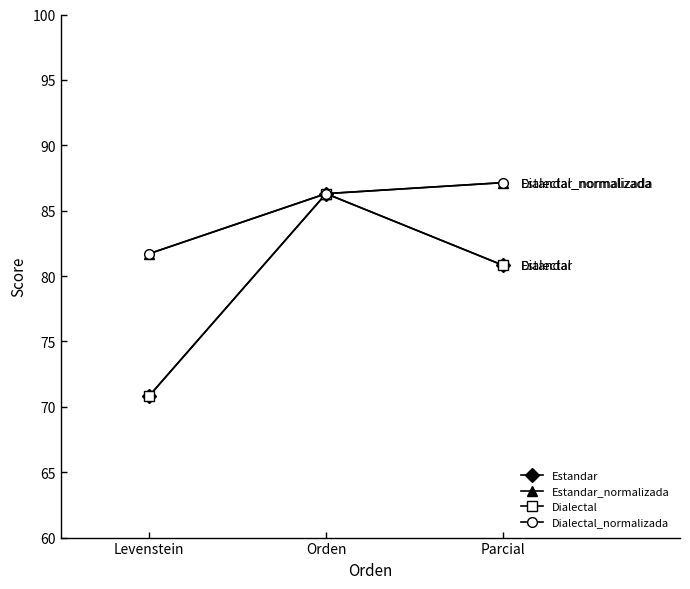

What is the sum of all Estandar_normalizada values?

255.2